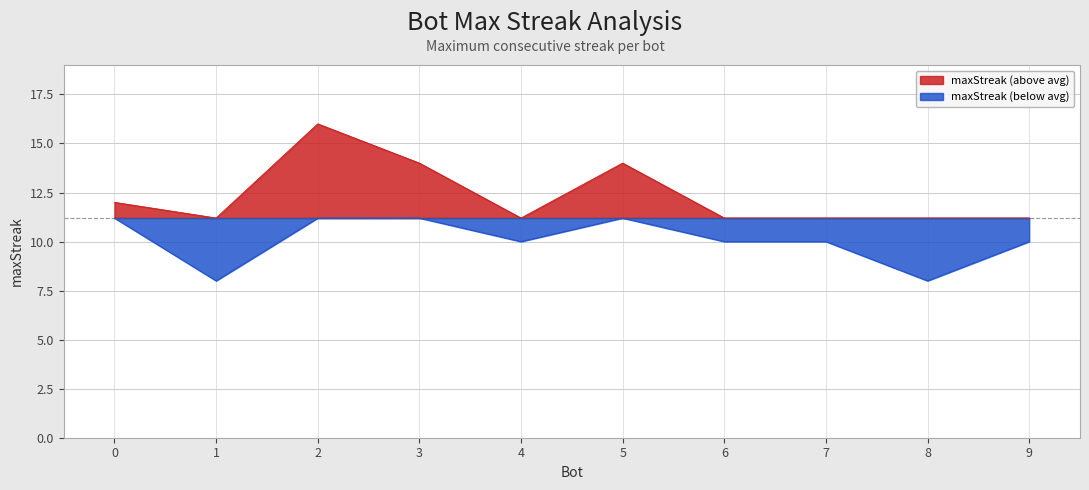

Between 6 and 2, which is larger?

2